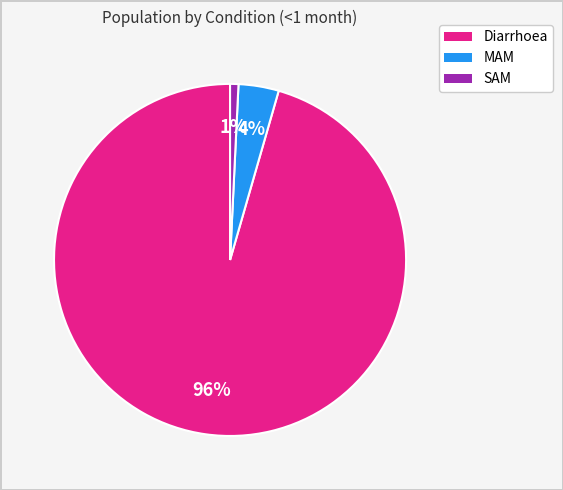

Count the number of slices in the pie.

3